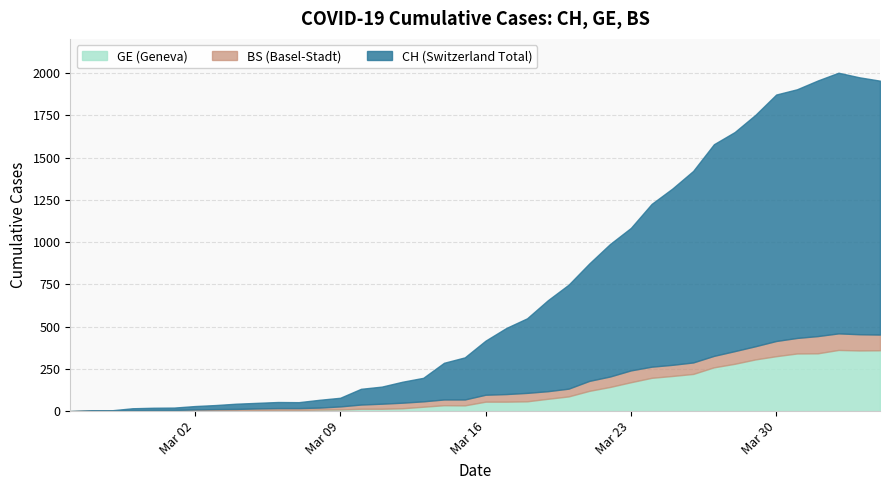

Is the value of BS at 18 greater than the value of GE at 24?

No